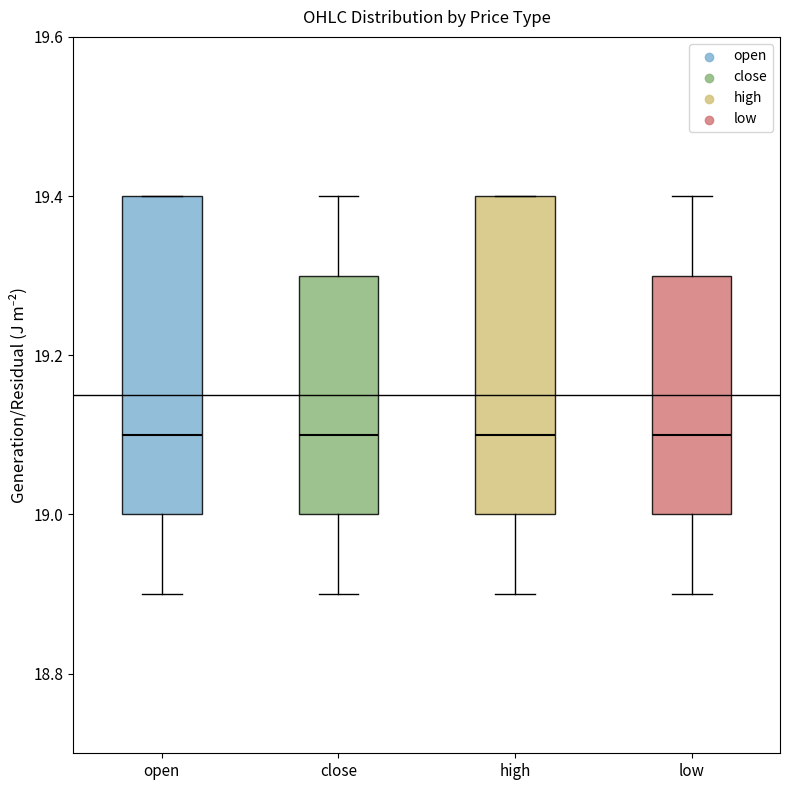

Reading left to right, transcribe this box plot: for each box, give where its median line is, the range the box spans, and where its two whiskers end, as read against the y-axis. The values are not printed on the chart, so give them approximately, as read against the axis.

open: median 19.1, box 19.0 to 19.4, whiskers 18.9 to 19.4
close: median 19.1, box 19.0 to 19.3, whiskers 18.9 to 19.4
high: median 19.1, box 19.0 to 19.4, whiskers 18.9 to 19.4
low: median 19.1, box 19.0 to 19.3, whiskers 18.9 to 19.4